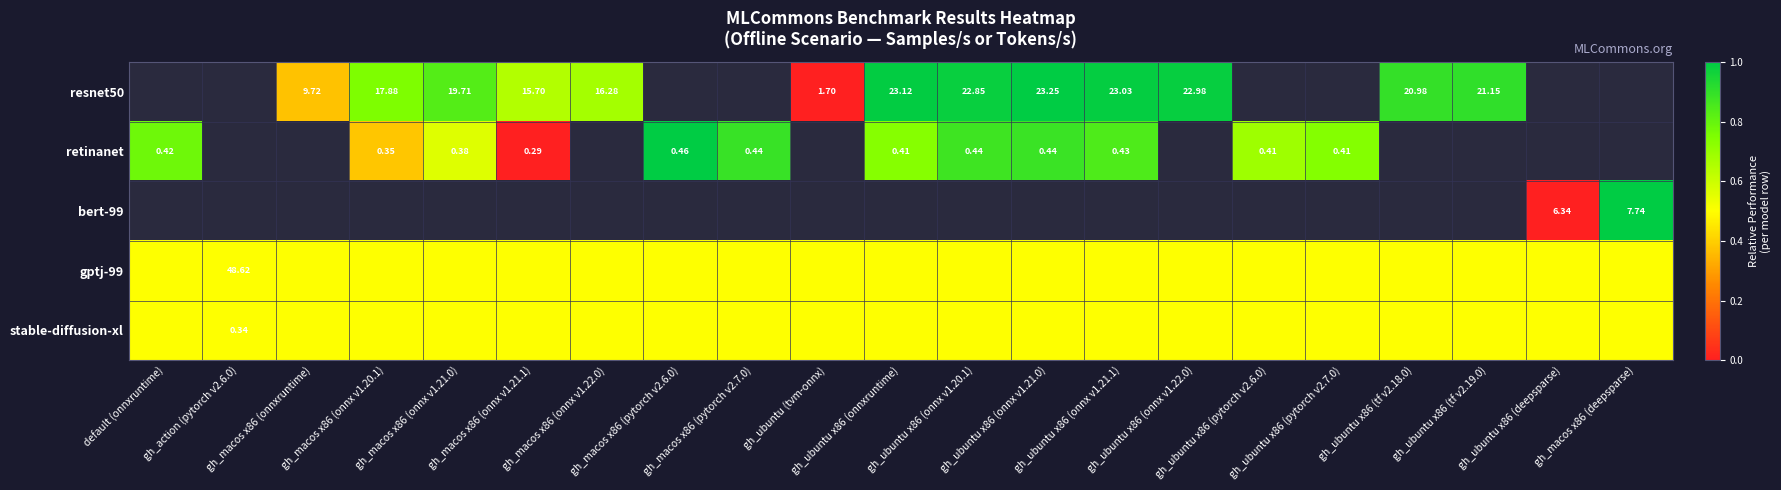

Which has a higher value, gh_macos x86 (deepsparse) or gh_macos x86 (onnxruntime)?

gh_macos x86 (onnxruntime)